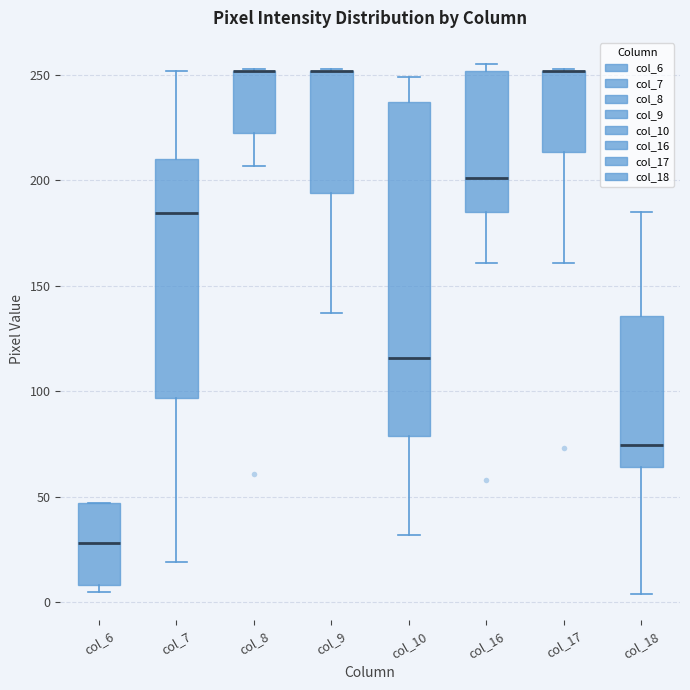

Reading left to right, transcribe this box plot: for each box, give where its median line is, the range the box spans, and where its two whiskers end, as read against the y-axis. The values are not printed on the chart, so give them approximately, as read against the axis.

col_6: median 30, box 10 to 45, whiskers 5 to 45
col_7: median 185, box 95 to 210, whiskers 20 to 250
col_8: median 250 (drawn on the box's upper edge), box 225 to 250, whiskers 205 to 255
col_9: median 250 (drawn on the box's upper edge), box 195 to 250, whiskers 135 to 255
col_10: median 115, box 80 to 235, whiskers 30 to 250
col_16: median 200, box 185 to 250, whiskers 160 to 255
col_17: median 250 (drawn on the box's upper edge), box 215 to 250, whiskers 160 to 255
col_18: median 75, box 65 to 135, whiskers 5 to 185